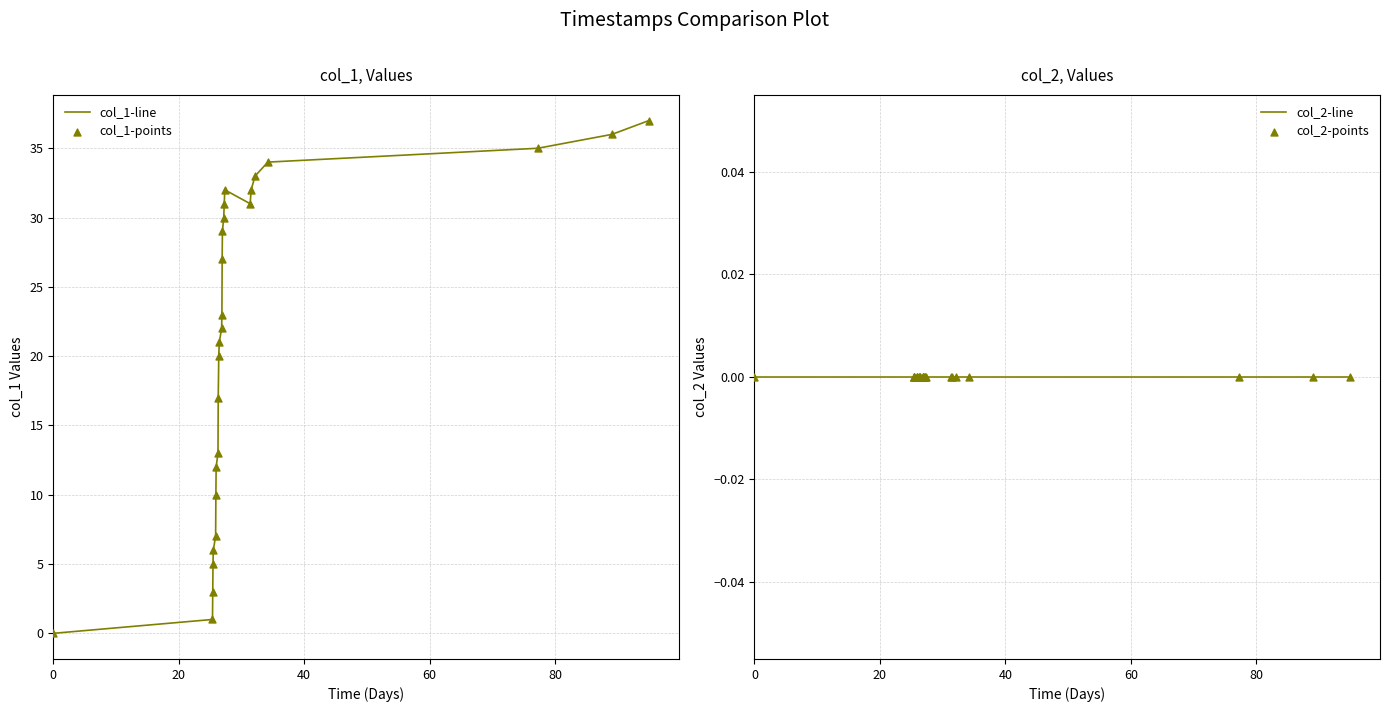

Is the value of col_2-line at 15 greater than the value of col_1-points at 6?

No